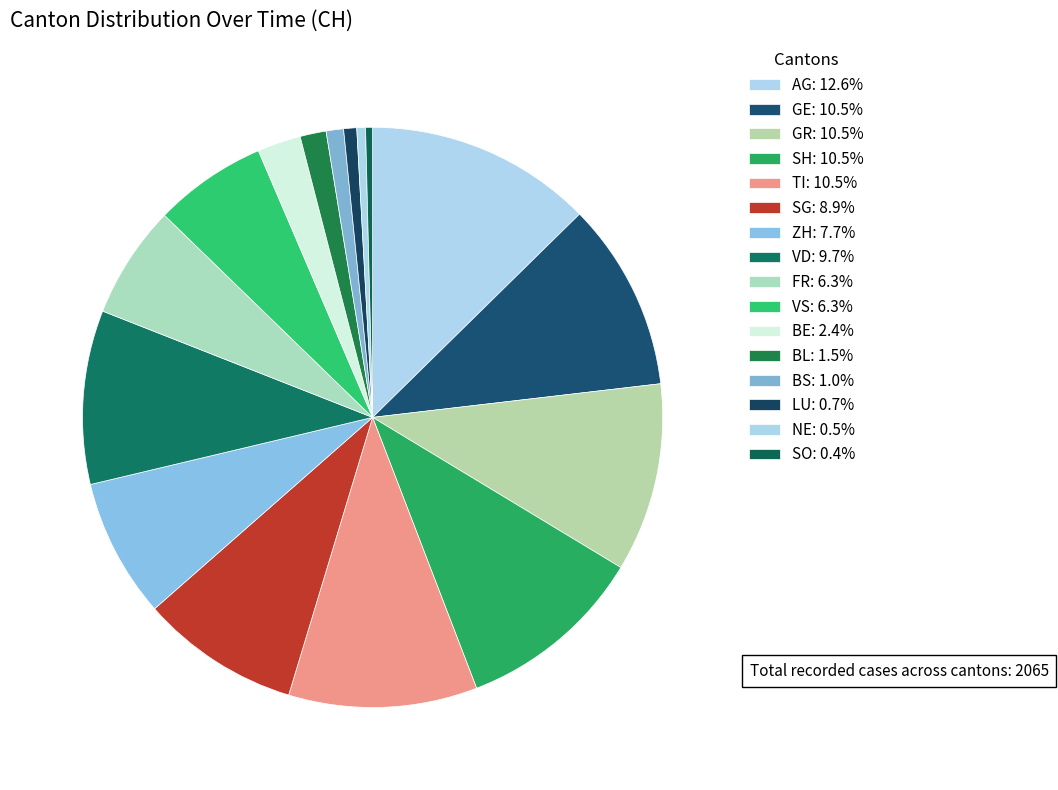

How many segments does this pie chart have?

16